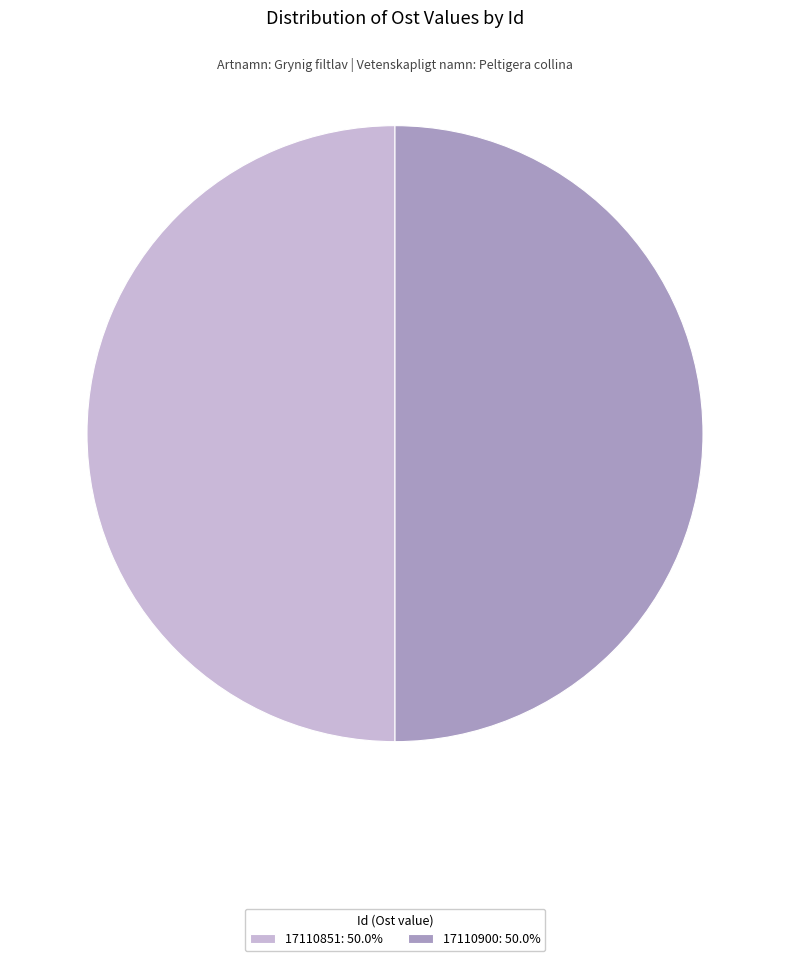

What is the ratio of the value at 17110851: 50.0% to the value at 17110900: 50.0%?

1.0